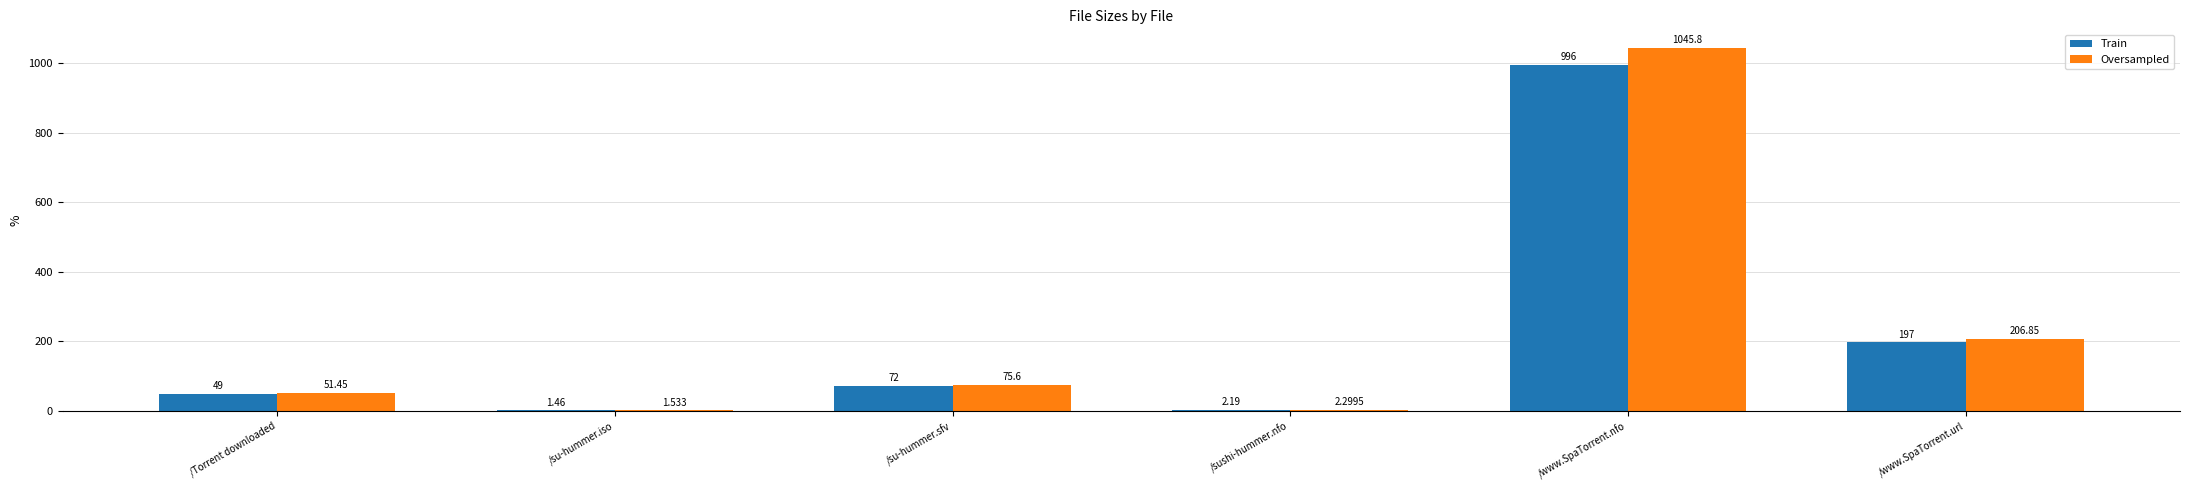

How many data points in Oversampled are above 75?

3